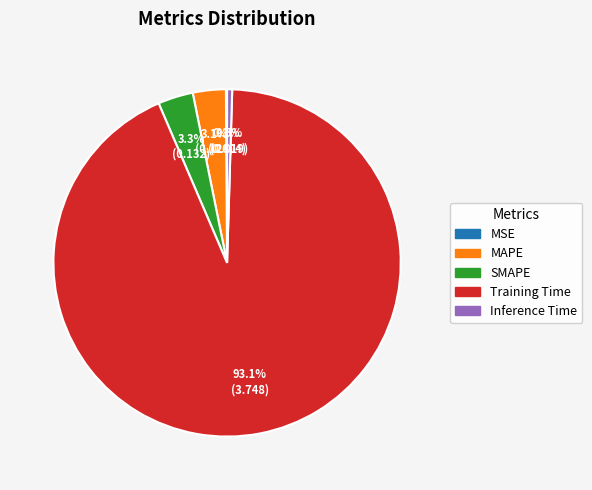

To the nearest percent, what is the difference between the largest and smallest slice percentages?

93%